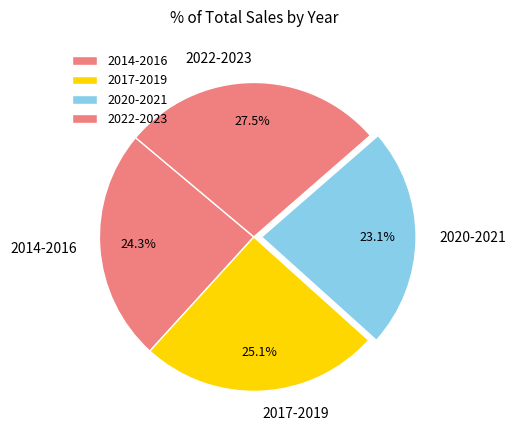

Which has a higher value, 2017-2019 or 2022-2023?

2022-2023